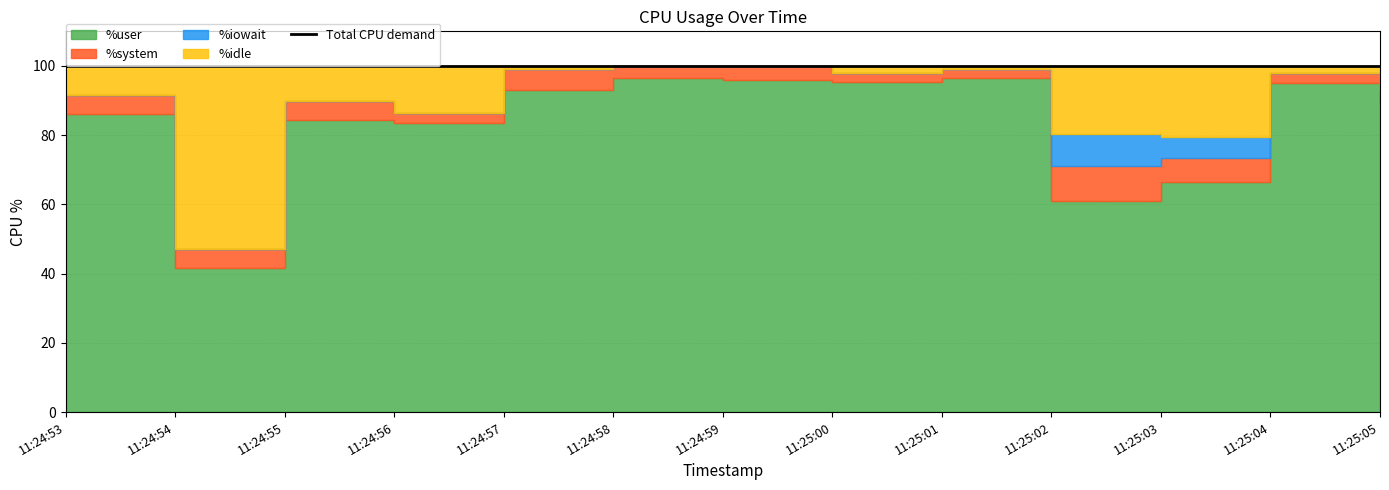

Count the values in the range 100 to 101.

12